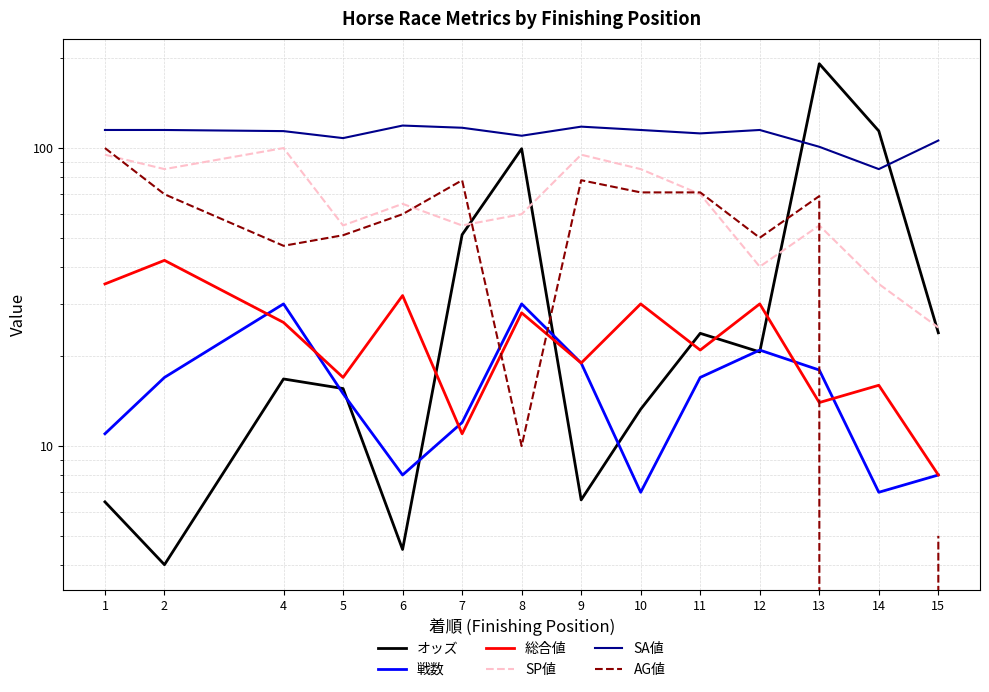

Between 1 and 2, which is larger?

1